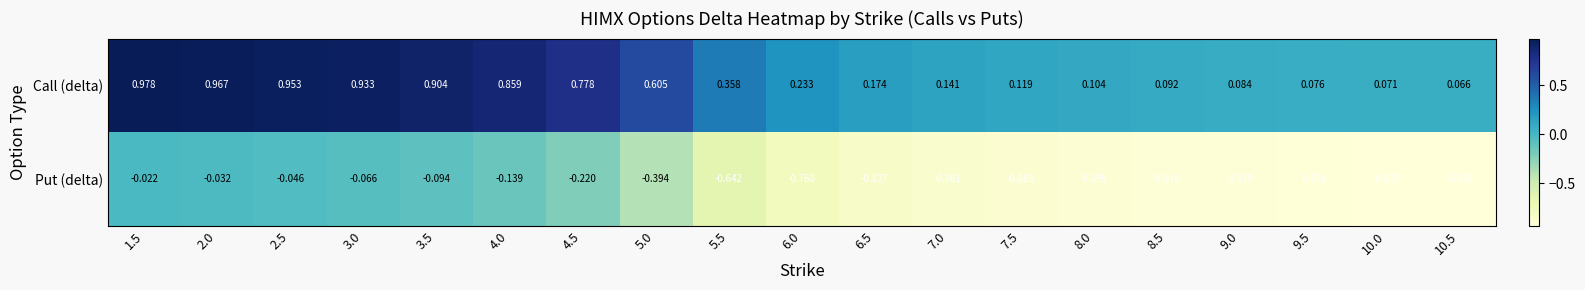

Rank the series by their maximum value, from highest to lowest.

Call (delta), Put (delta)